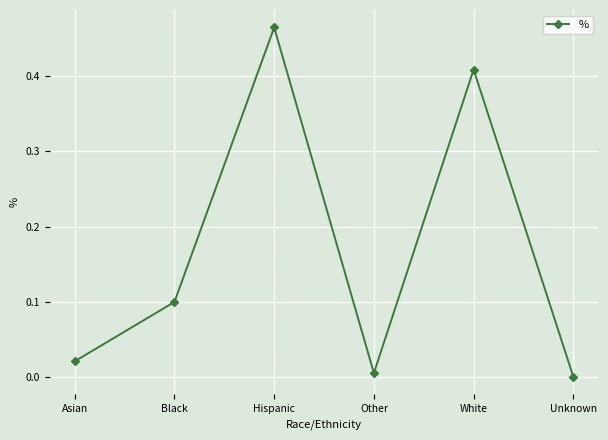

Count the number of data series in this chart.

1